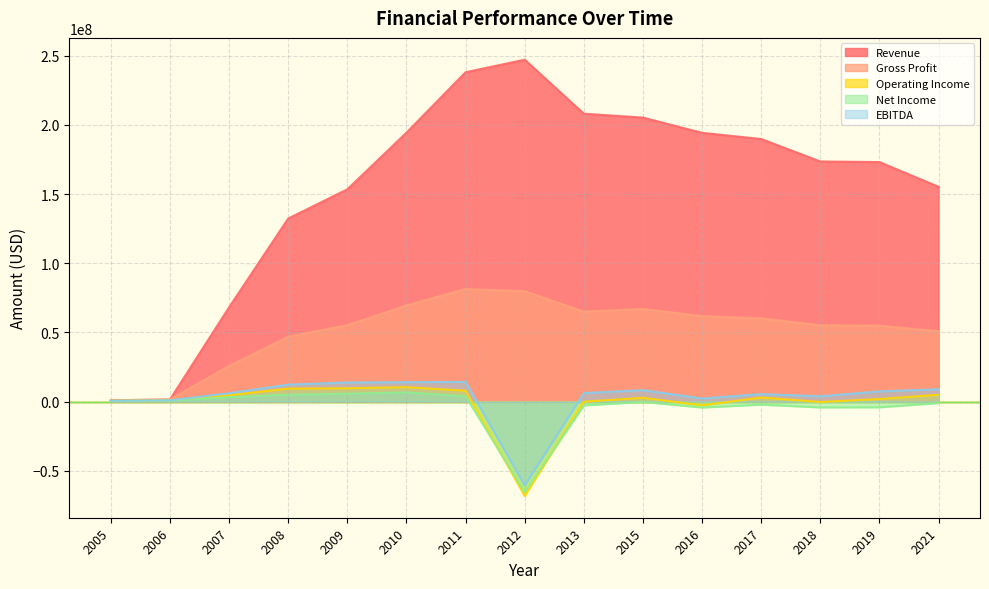

Count the number of categories in the chart.

15